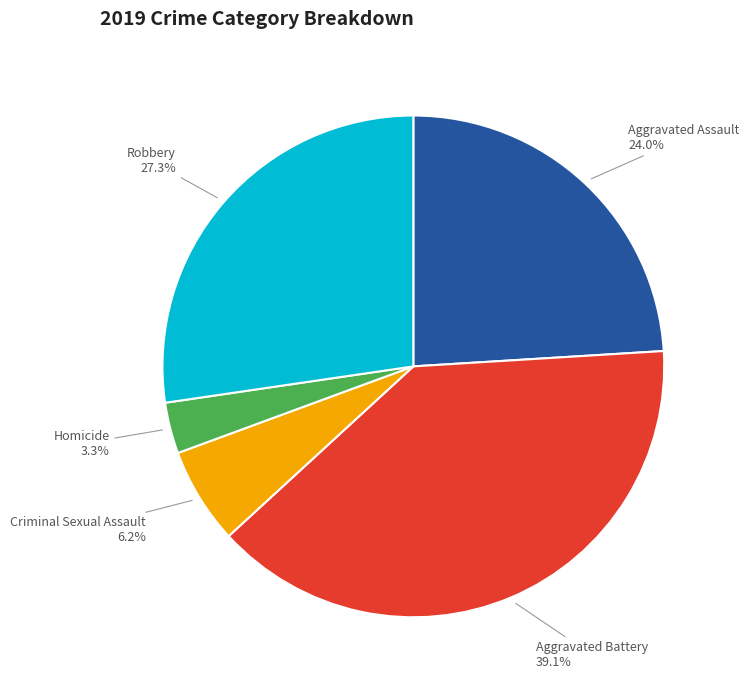

Does any single category account for the majority?

No